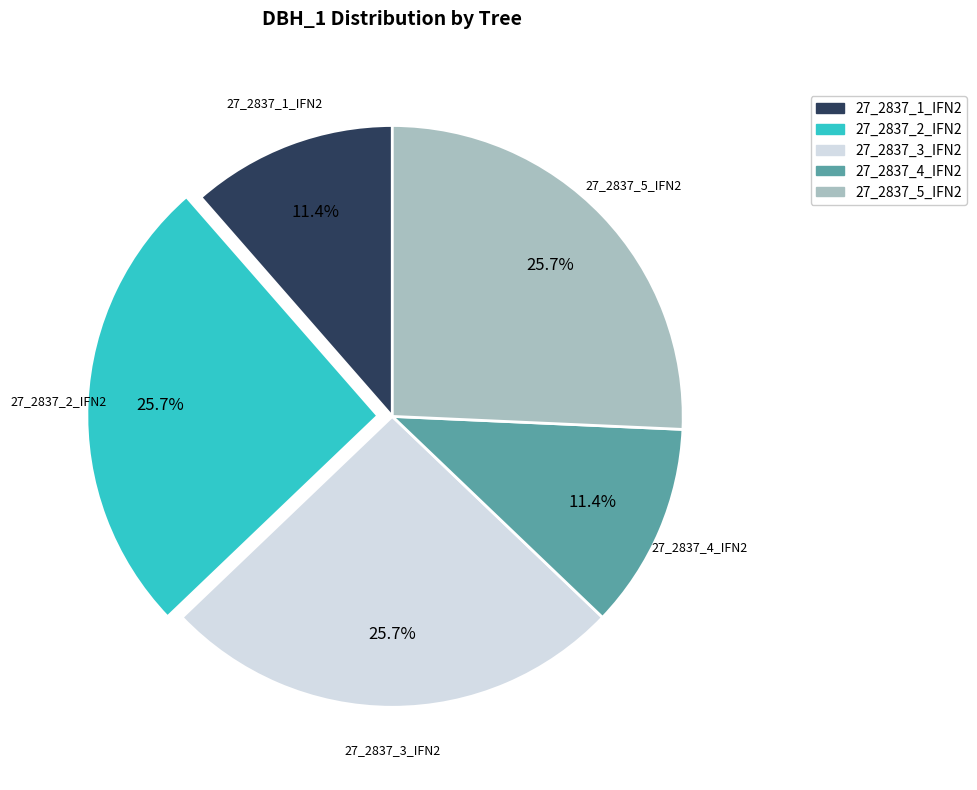

How much of the chart is everything except 27_2837_1_IFN2?

88.6%